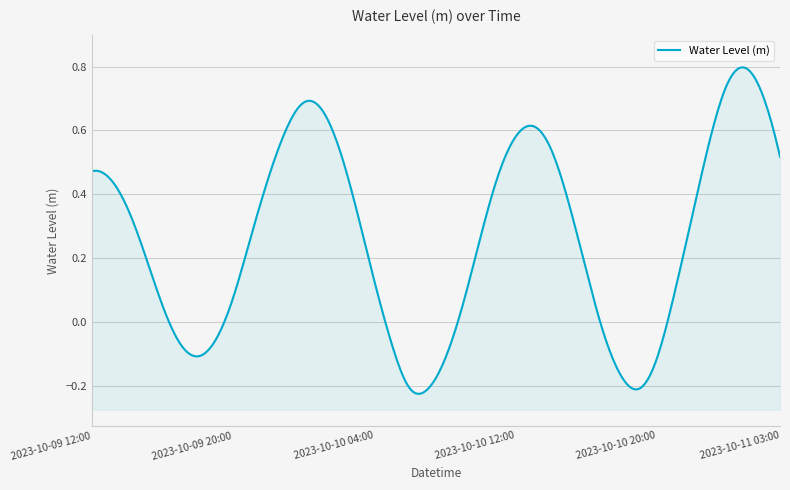

At which category does the data reach its first local peak?

2023-10-10 00:00